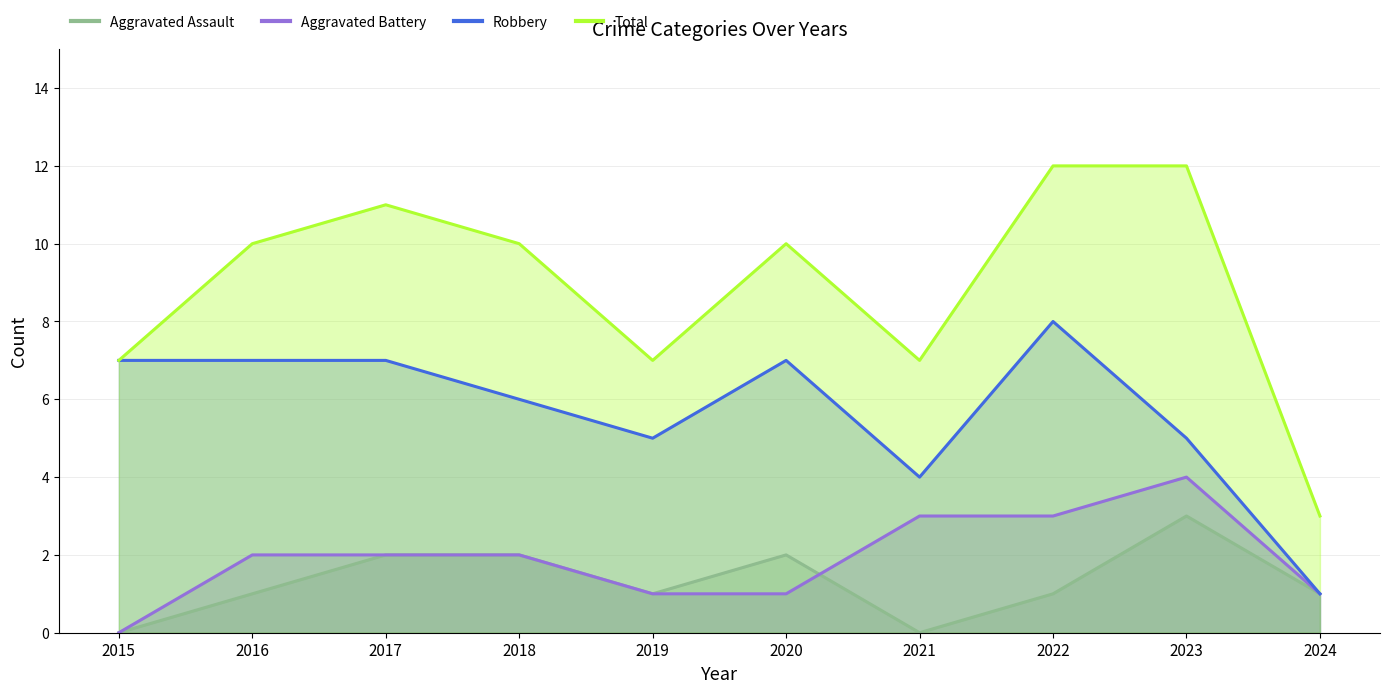

Reading left to right, extract all data points from this chart.

Aggravated Assault: 2015=0	2016=1	2017=2	2018=2	2019=1	2020=2	2021=0	2022=1	2023=3	2024=1
Aggravated Battery: 2015=0	2016=2	2017=2	2018=2	2019=1	2020=1	2021=3	2022=3	2023=4	2024=1
Robbery: 2015=7	2016=7	2017=7	2018=6	2019=5	2020=7	2021=4	2022=8	2023=5	2024=1
Total: 2015=7	2016=10	2017=11	2018=10	2019=7	2020=10	2021=7	2022=12	2023=12	2024=3